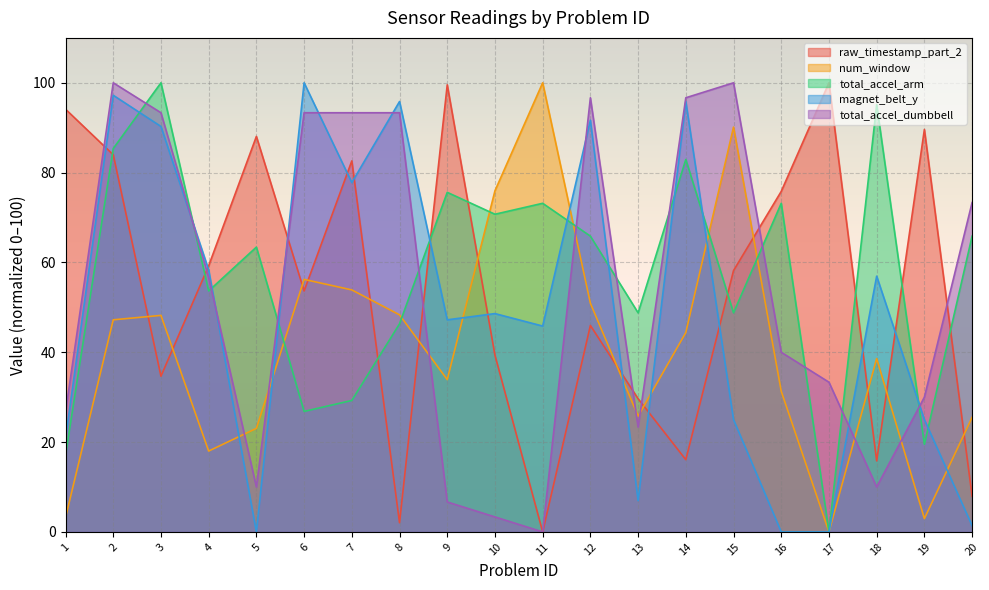

What is the difference between the highest and lowest values at 11?

100.0